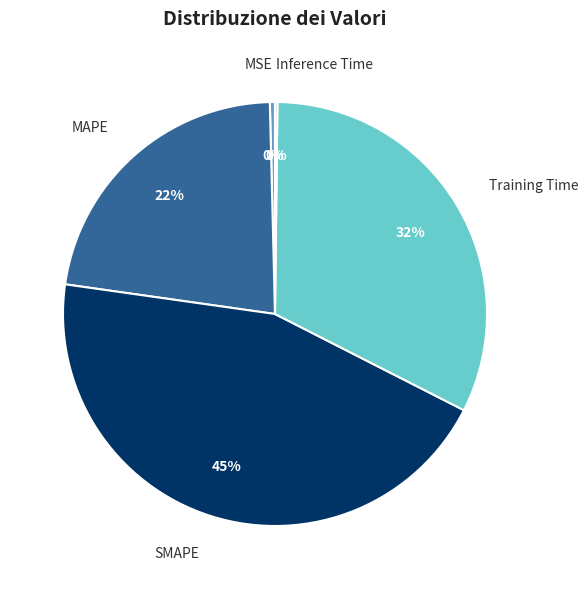

The MSE slice represents 14% of the pie. True or false?

False